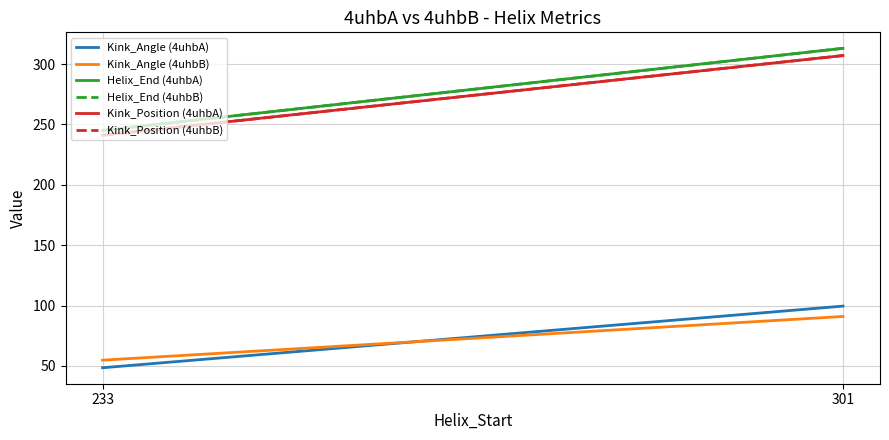

How many data points in Kink_Position (4uhbA) are less than 307?

1